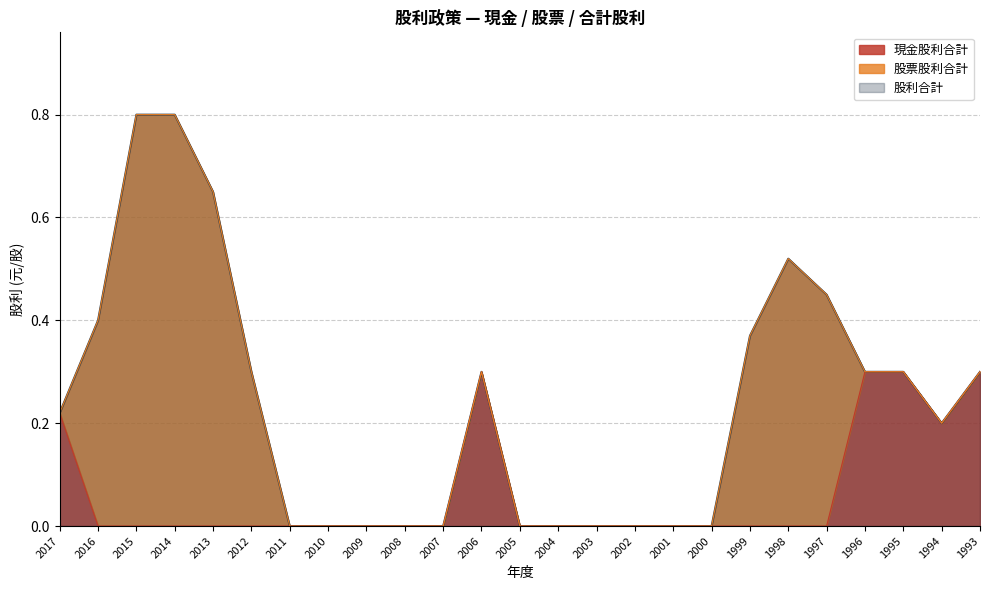

The 現金股利合計 series shows 0.0 at 2015. True or false?

True